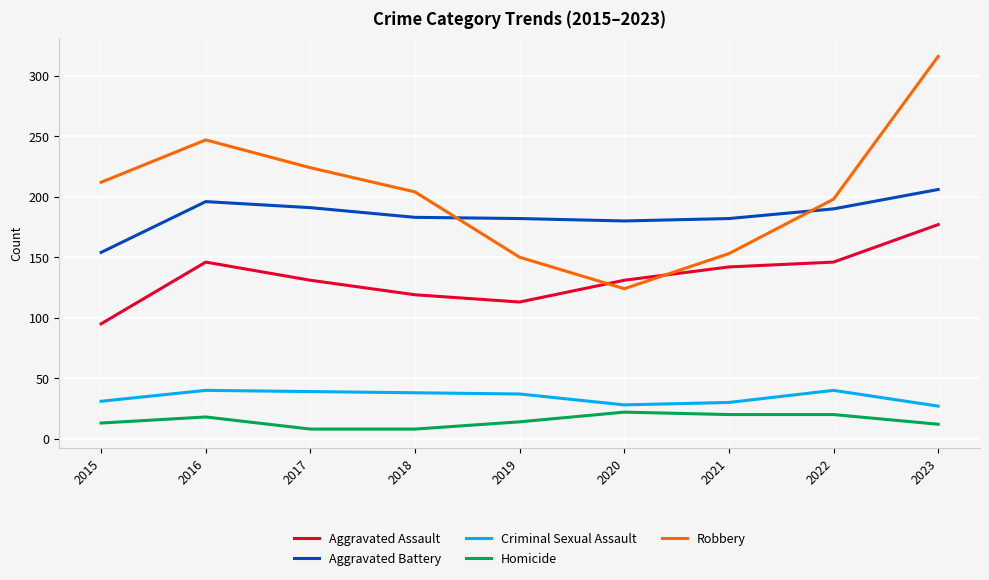

At 2023, list the series in order from largest to smallest.

Robbery, Aggravated Battery, Aggravated Assault, Criminal Sexual Assault, Homicide